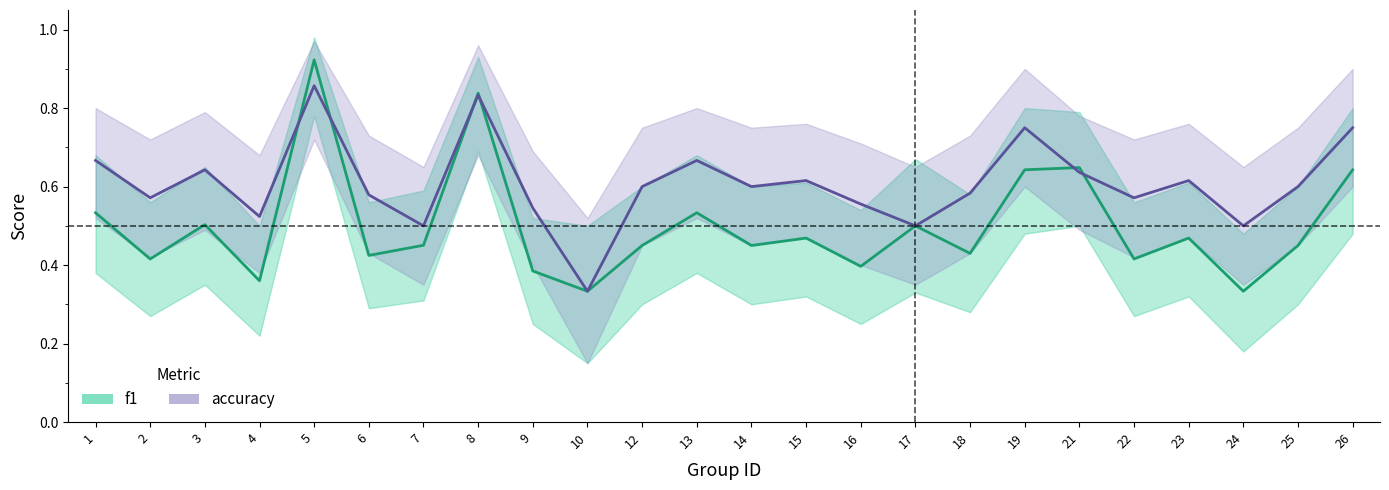

Which series has the largest range (max minus min)?

f1